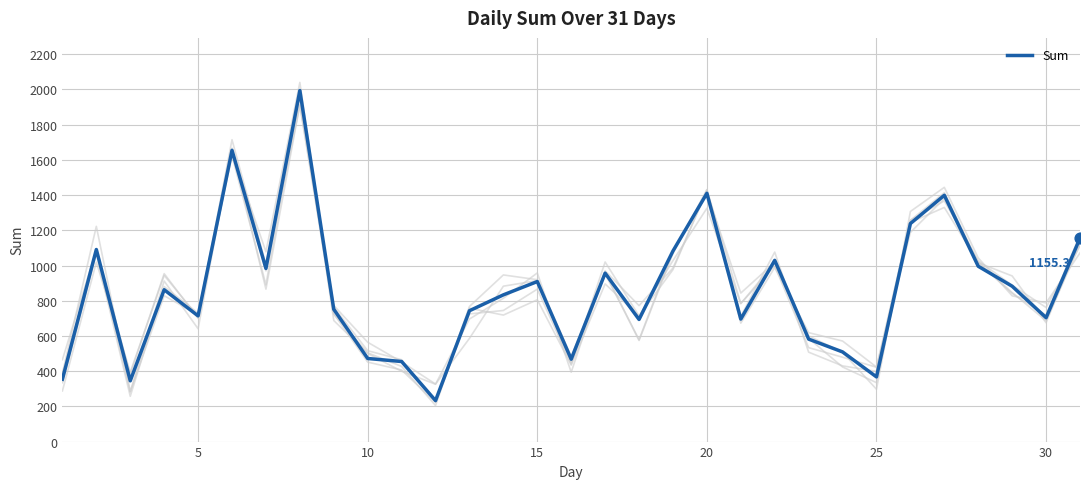

What is the highest value of the Sum series?

1993.7